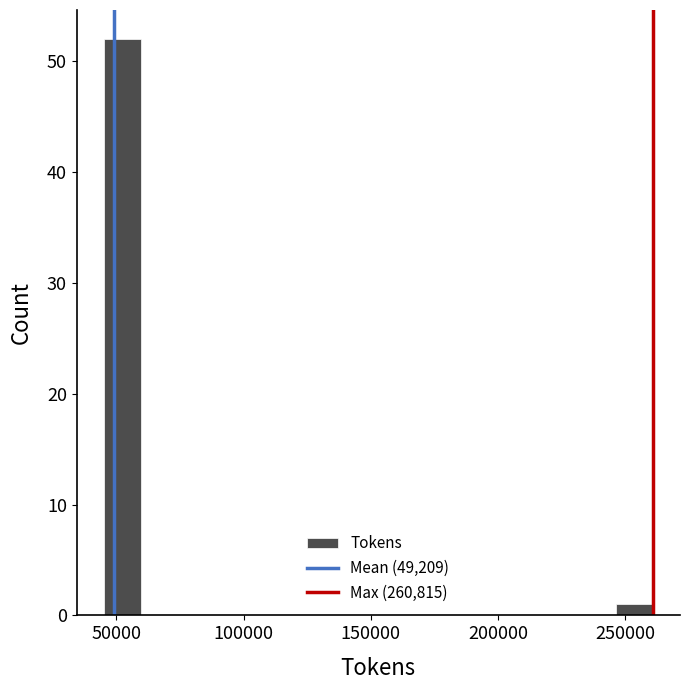

Around what value on the x-axis is the tallest bar? Give the approximate position of its centre, as read against the axis.

50000